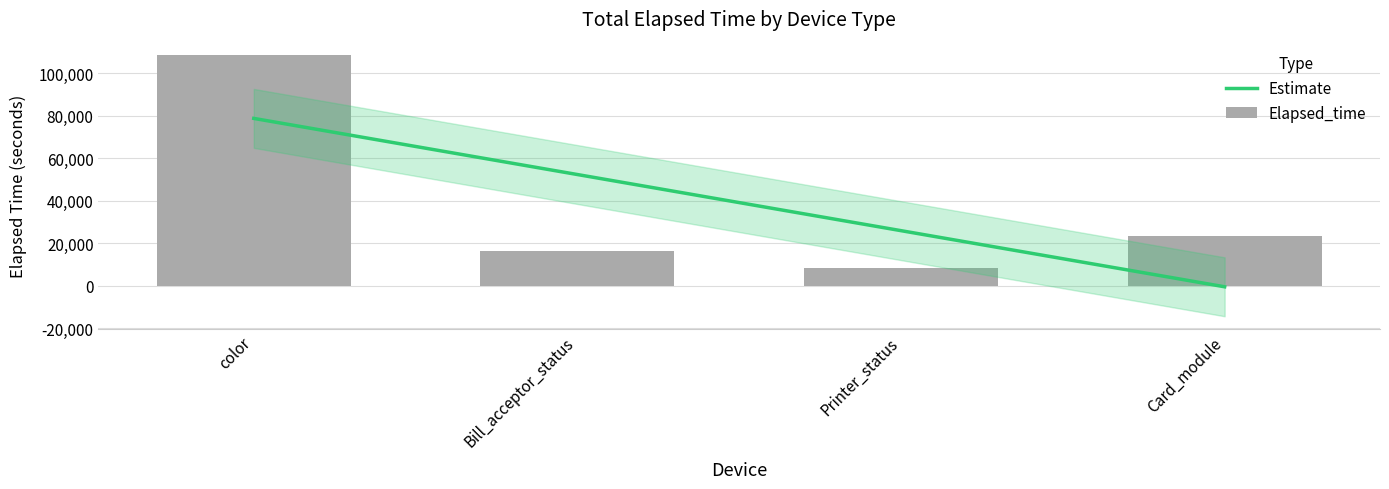

What is the difference between the Elapsed_time values at color and Bill_acceptor_status?

92504.0